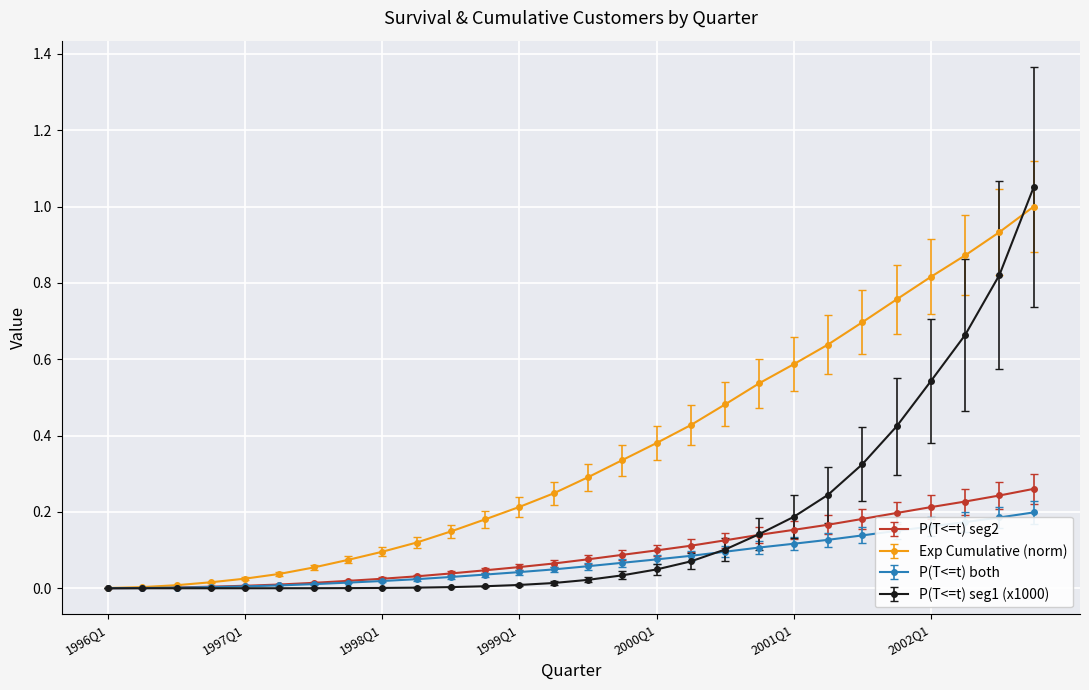

Count the number of categories in the chart.

28